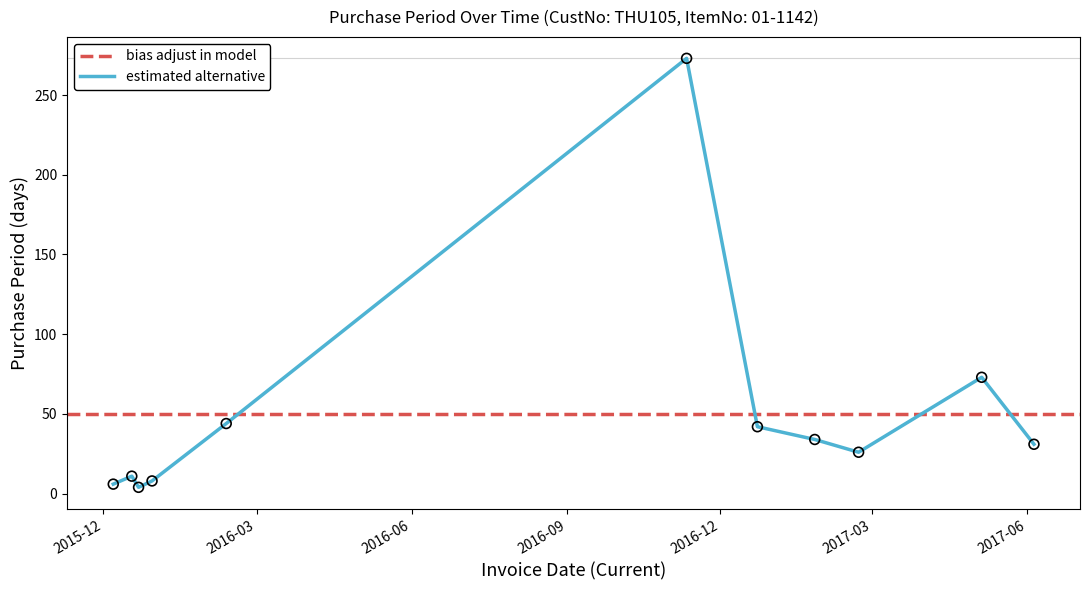

Between 2015-12-18 and 2017-06-05, which is larger?

2017-06-05